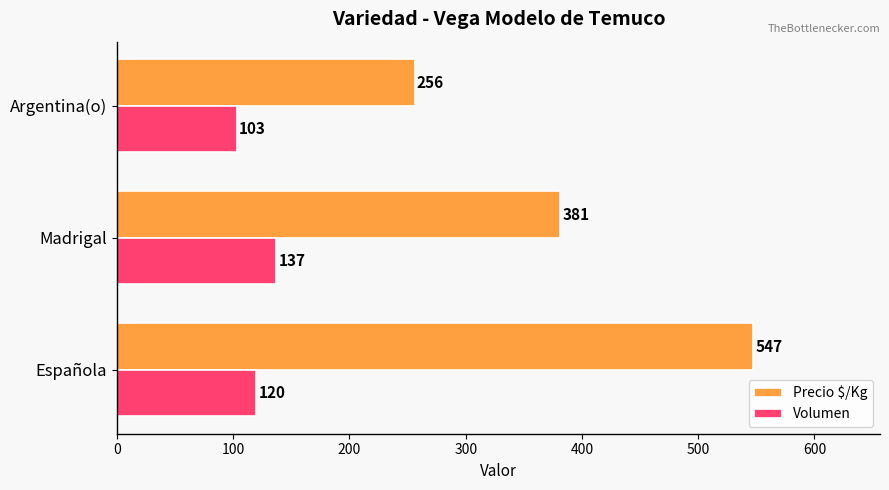

Read the Volumen value at Argentina(o).

103